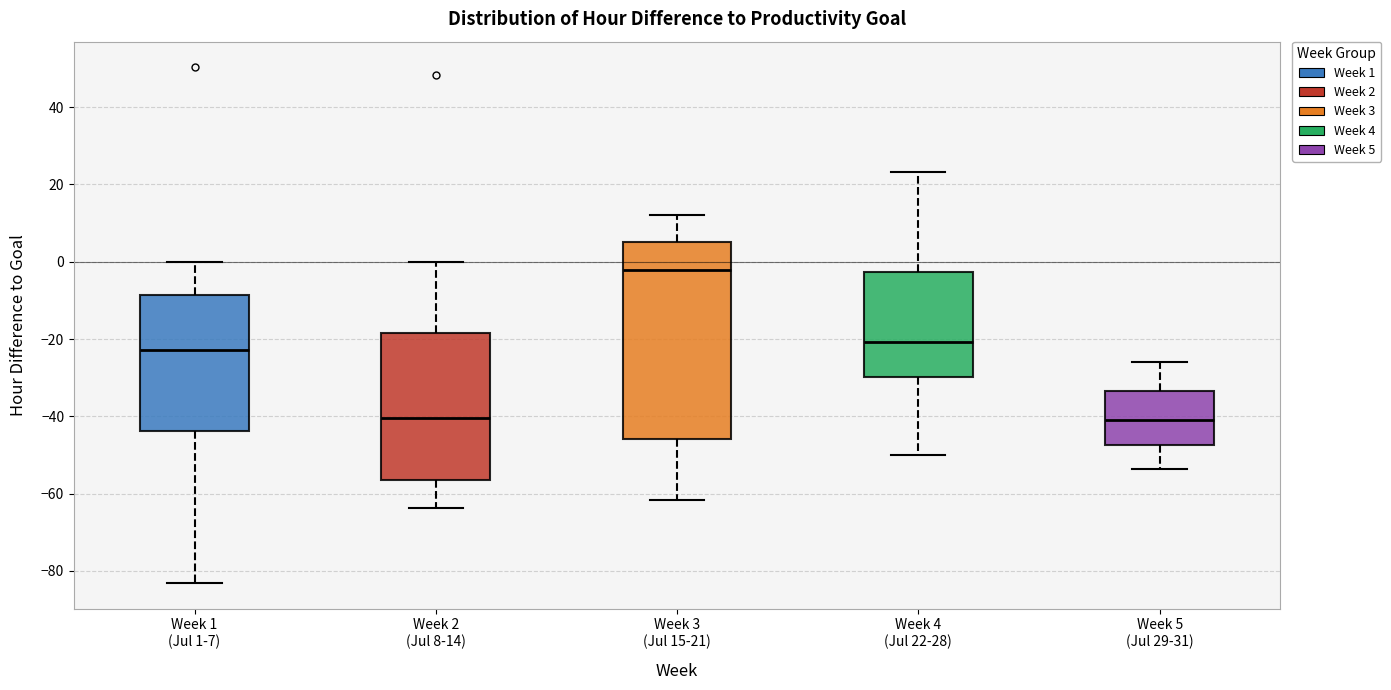

Reading left to right, transcribe this box plot: for each box, give where its median line is, the range the box spans, and where its two whiskers end, as read against the y-axis. The values are not printed on the chart, so give them approximately, as read against the axis.

Week 1 (Jul 1-7): median -22, box -44 to -8, whiskers -84 to 0
Week 2 (Jul 8-14): median -40, box -56 to -18, whiskers -64 to 0
Week 3 (Jul 15-21): median -2, box -46 to 6, whiskers -62 to 12
Week 4 (Jul 22-28): median -20, box -30 to -2, whiskers -50 to 24
Week 5 (Jul 29-31): median -42, box -48 to -34, whiskers -54 to -26